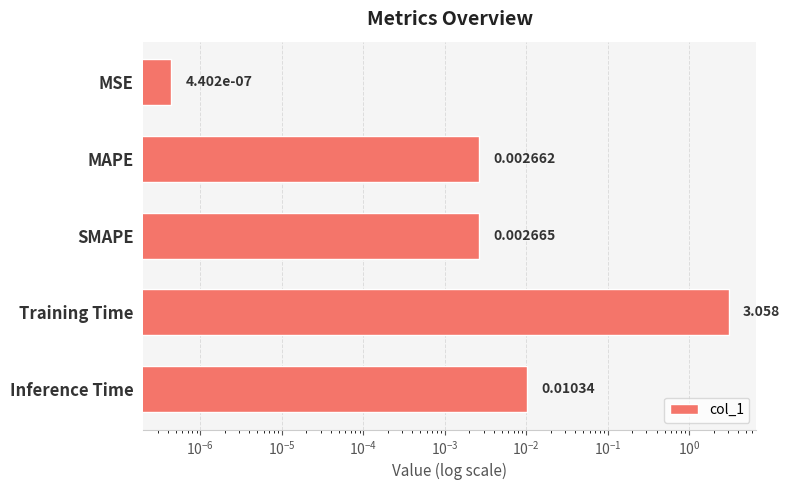

Are the bars grouped side by side (vs. stacked)?

No